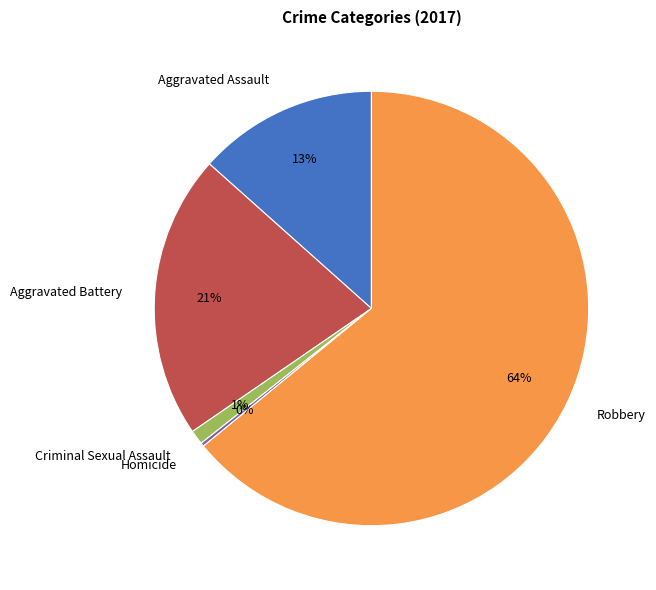

Combined, do Criminal Sexual Assault and Robbery account for over 50%?

Yes